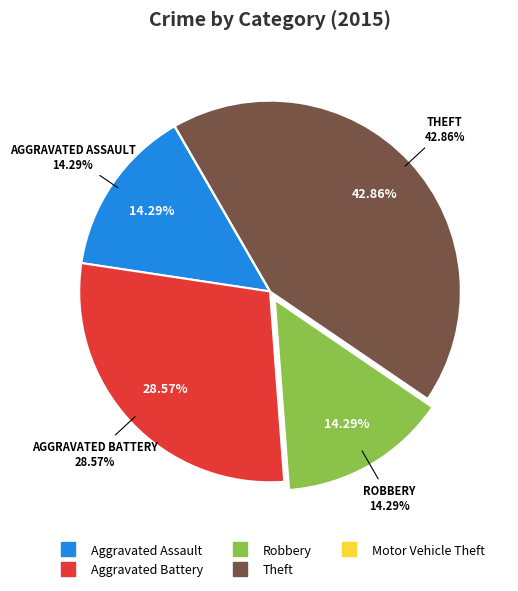

The Theft slice represents 43% of the pie. True or false?

True